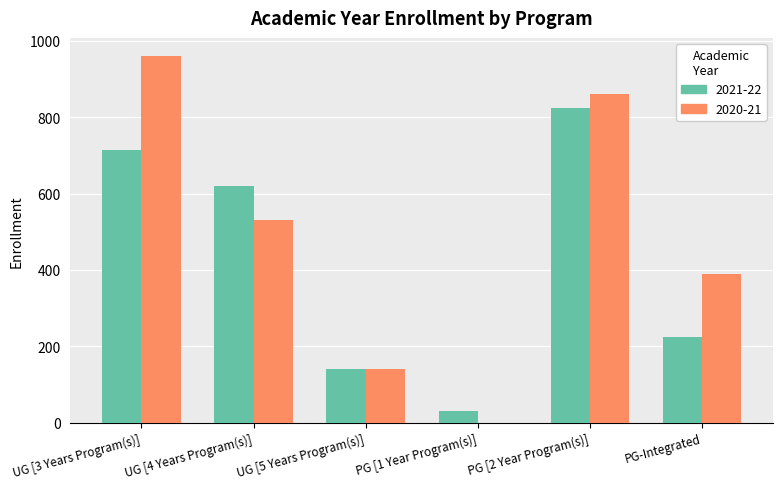

The value of 2021-22 at UG [5 Years Program(s)] is 193. True or false?

False